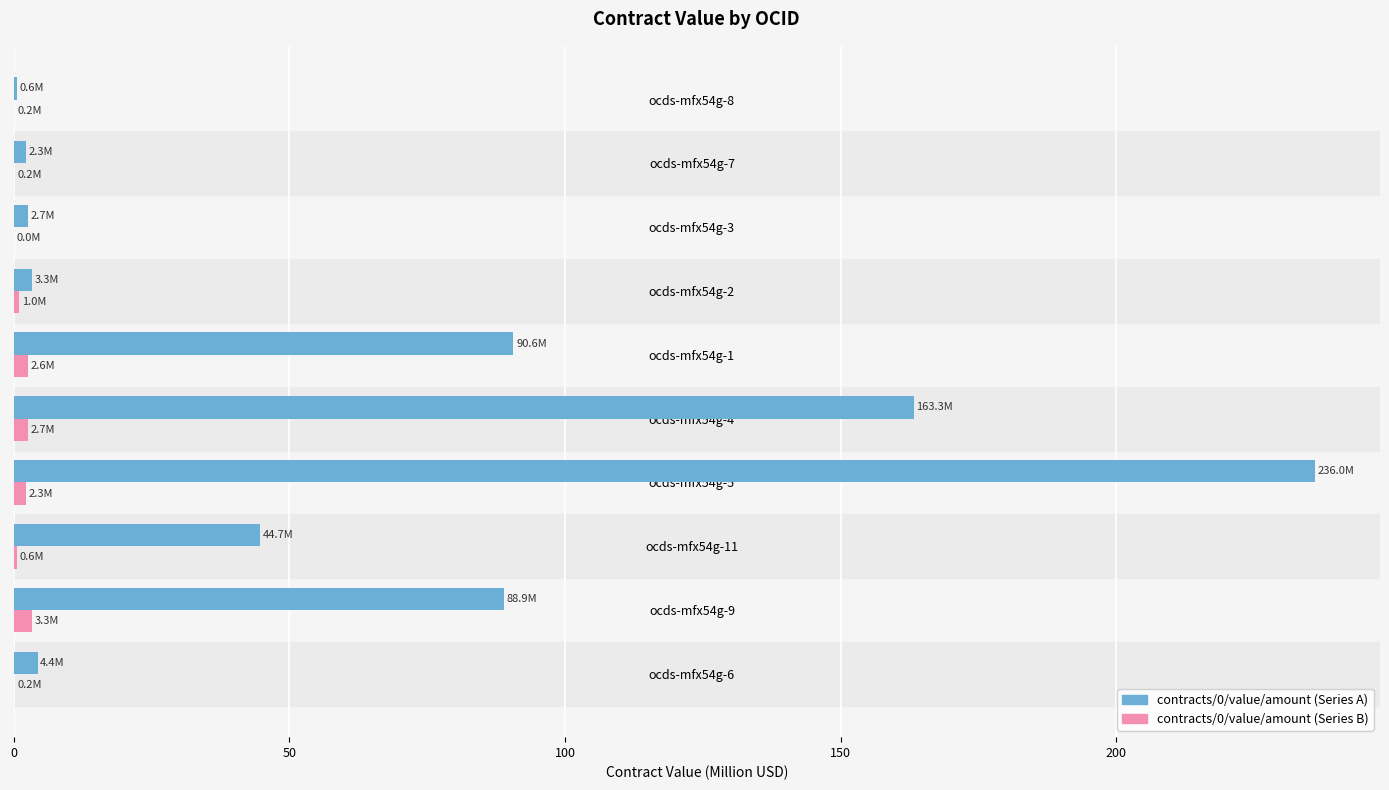

The contracts/0/value/amount (Series A) series shows 4.4 at ocds-mfx54g-6. True or false?

True